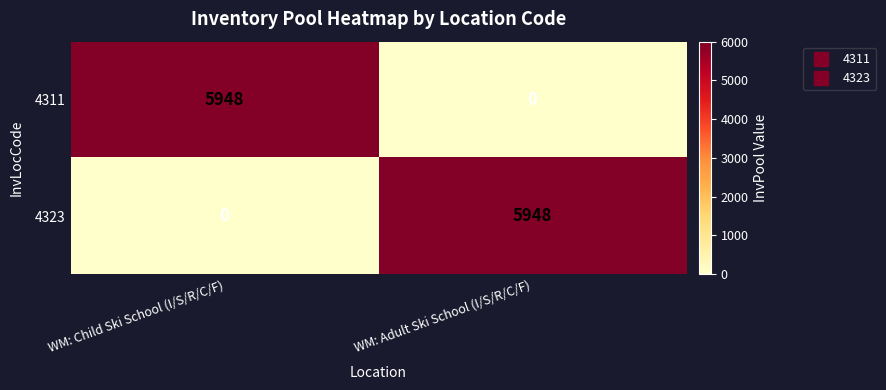

What is the maximum value shown in the chart?

5948